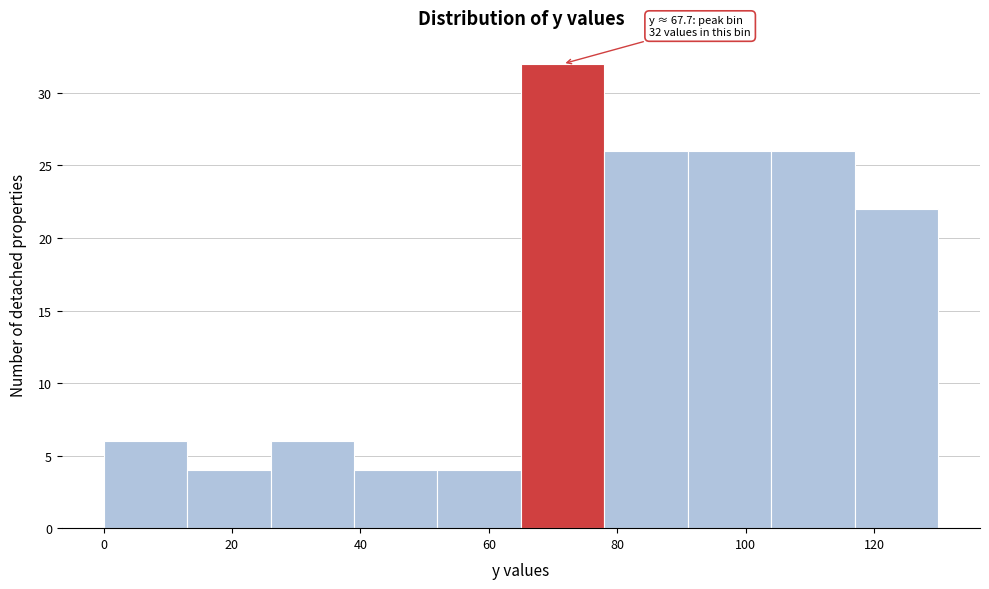

Over which range of the x-axis is the bar tallest?

65 to 78